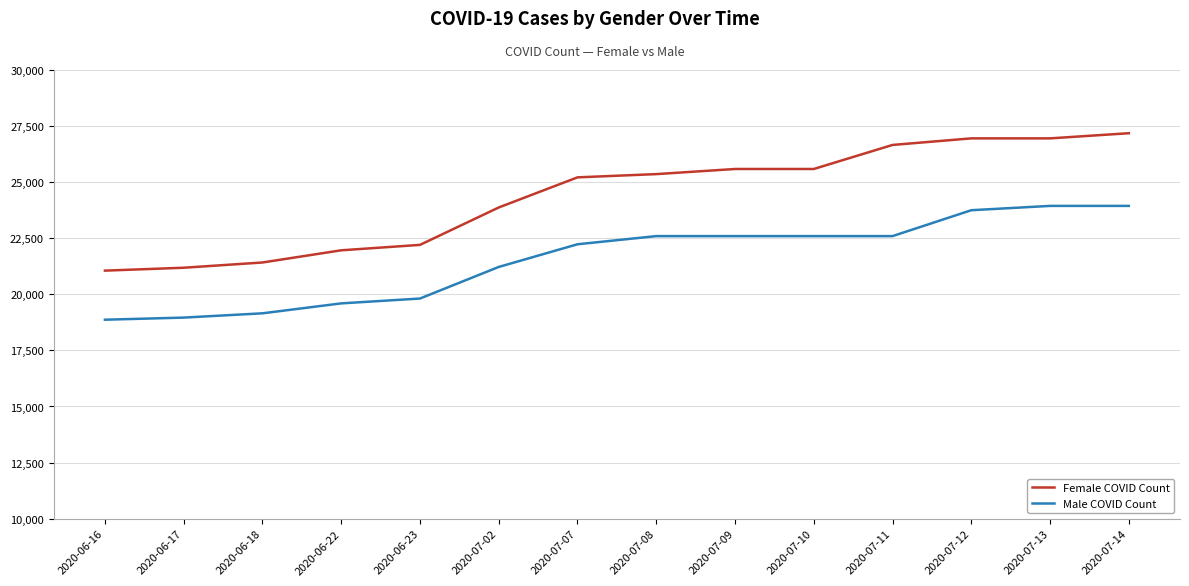

What is the difference between the maximum and minimum values in the Female COVID Count series?

6126